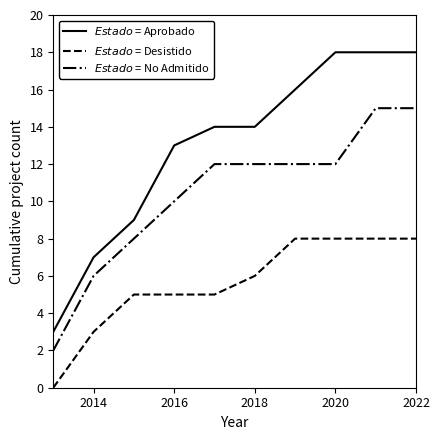

How many lines are shown in the chart?

3